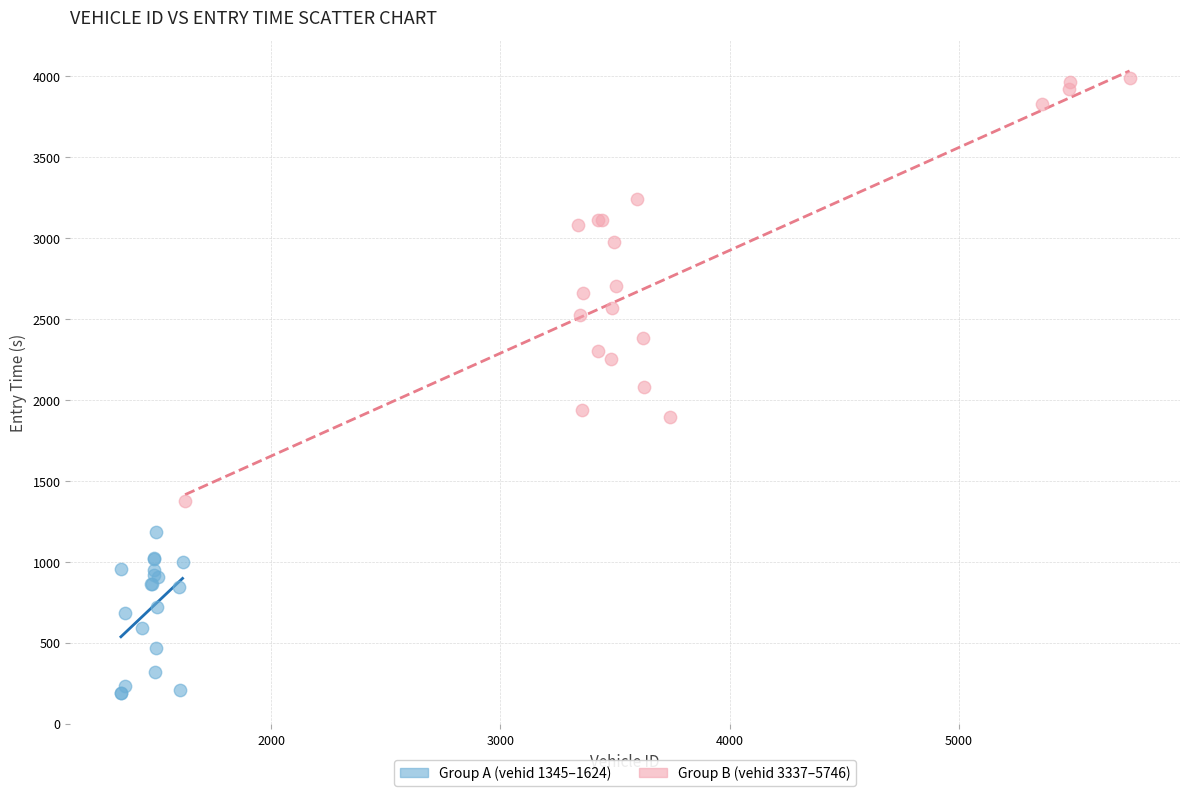

Which series has the widest spread of Y values?

Group B (vehid 3337–5746)